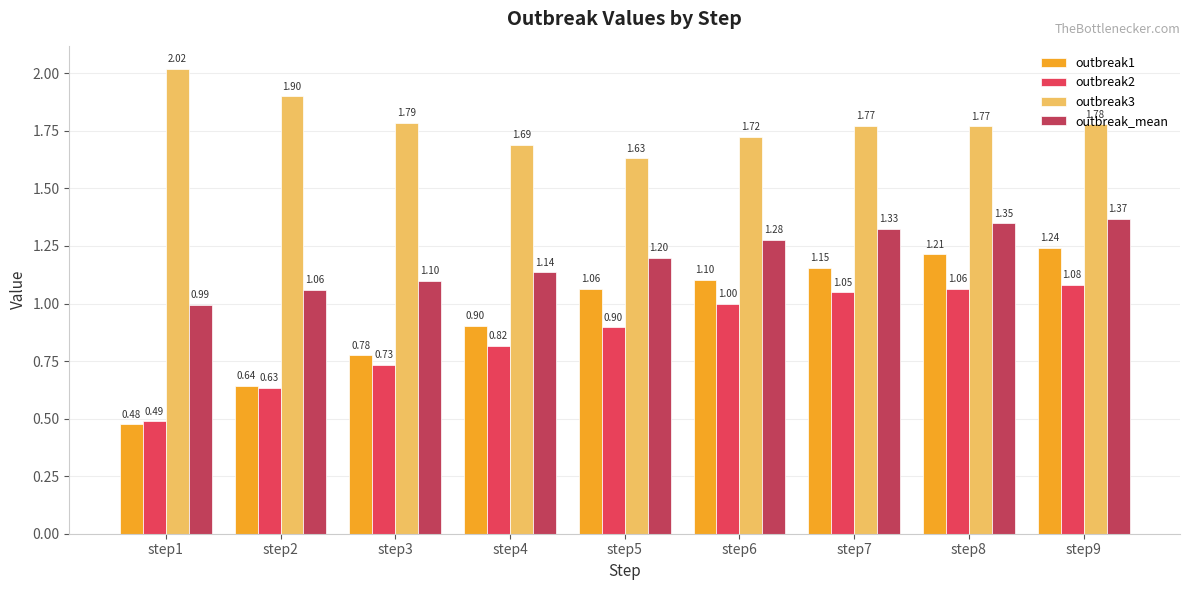

How many data points in outbreak1 are above 1?

5